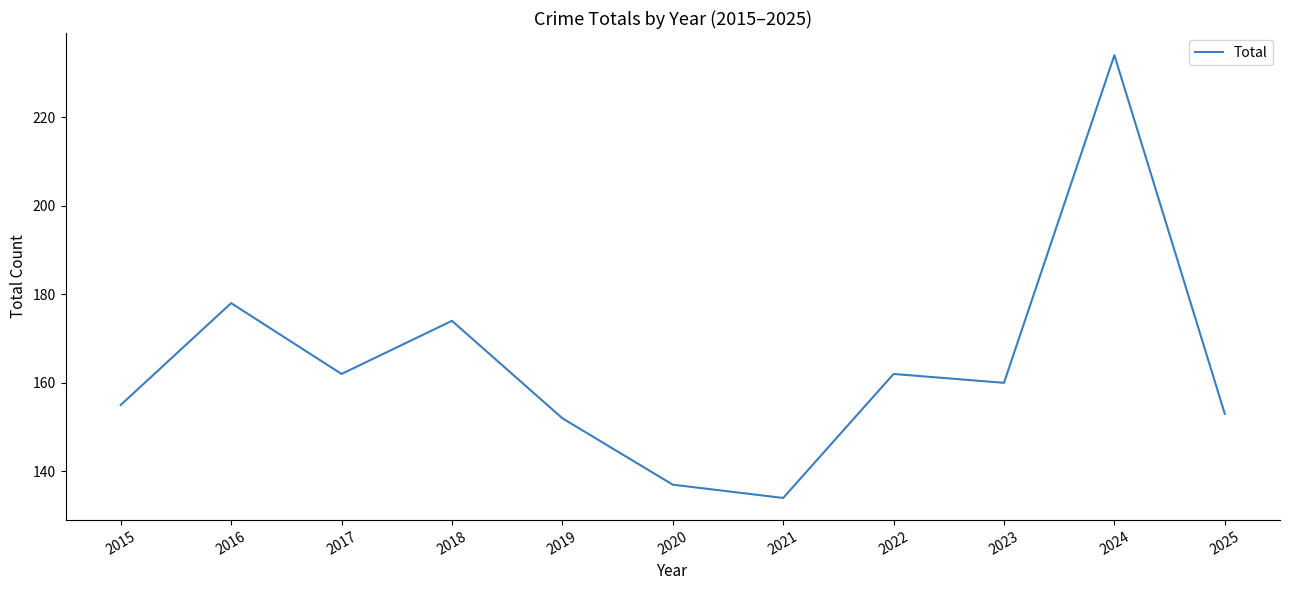

What is the sum of the values at 2022 and 2023?

322